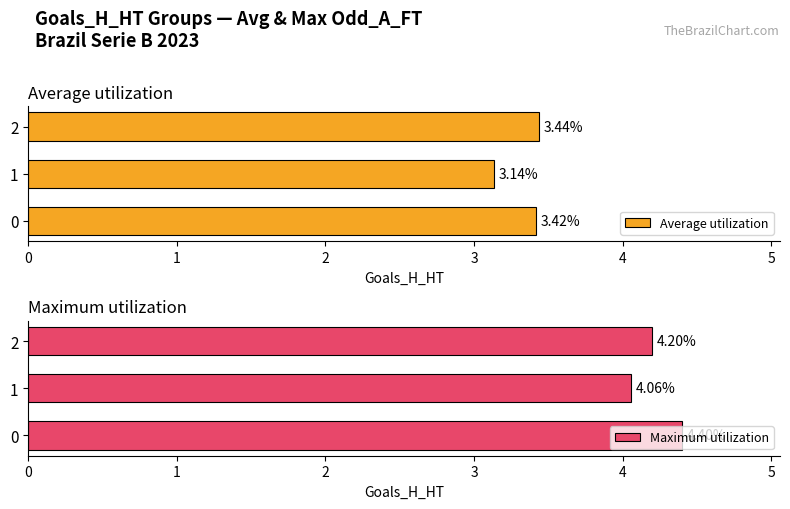

List the series in order of their peak value, lowest first.

Average utilization, Maximum utilization